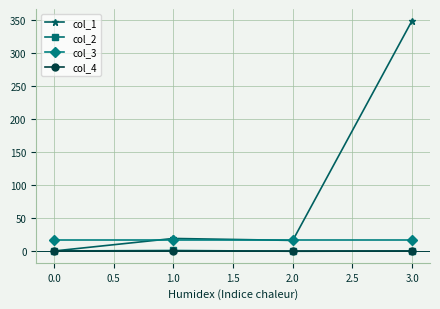

The value of col_1 at 3.0 is 218.6. True or false?

False